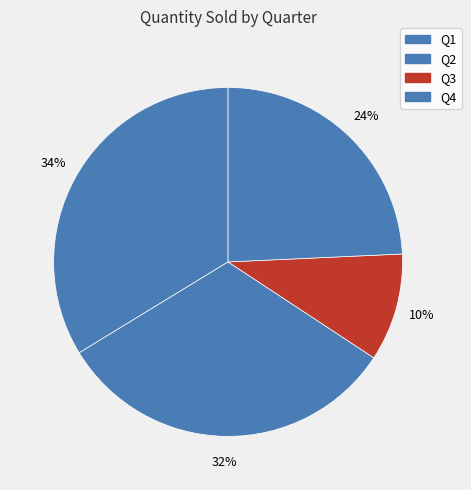

To the nearest percent, what is the difference between the Q3 and Q4 slice percentages?

14%